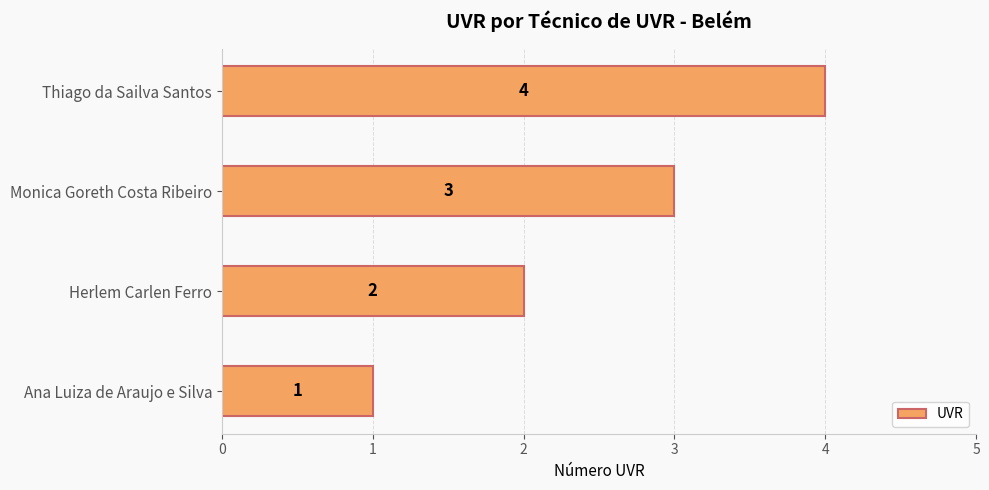

What is the difference between the maximum and minimum values?

3